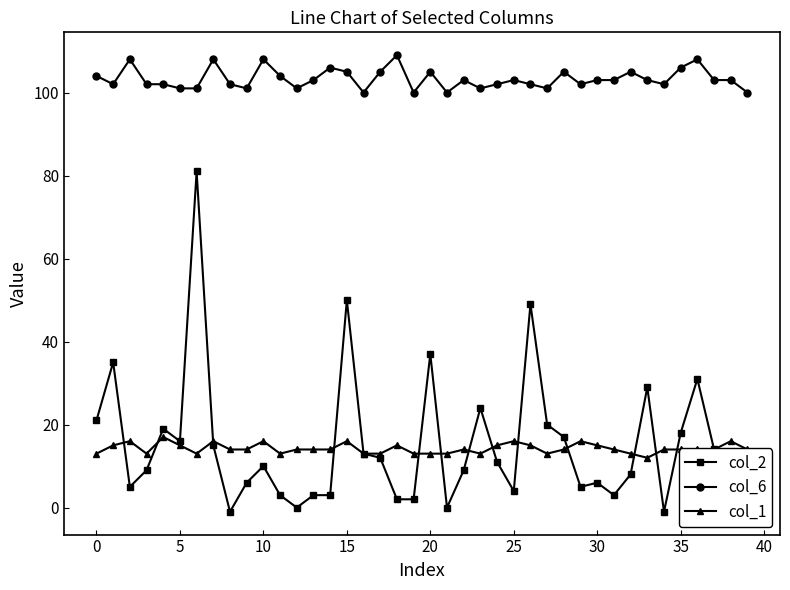

What is the sum of all col_2 values?

606